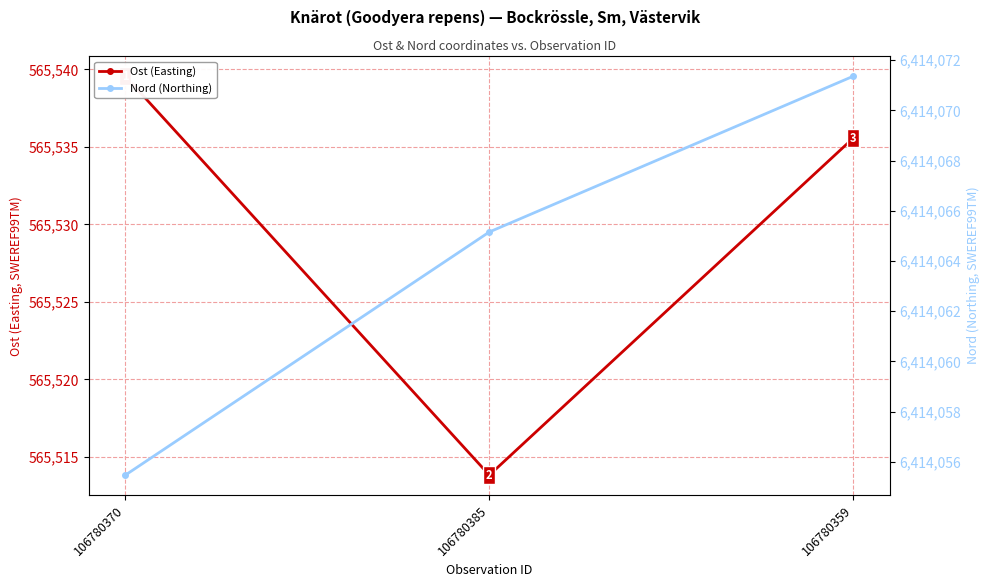

What is the label of the 3rd point from the right?

106780370